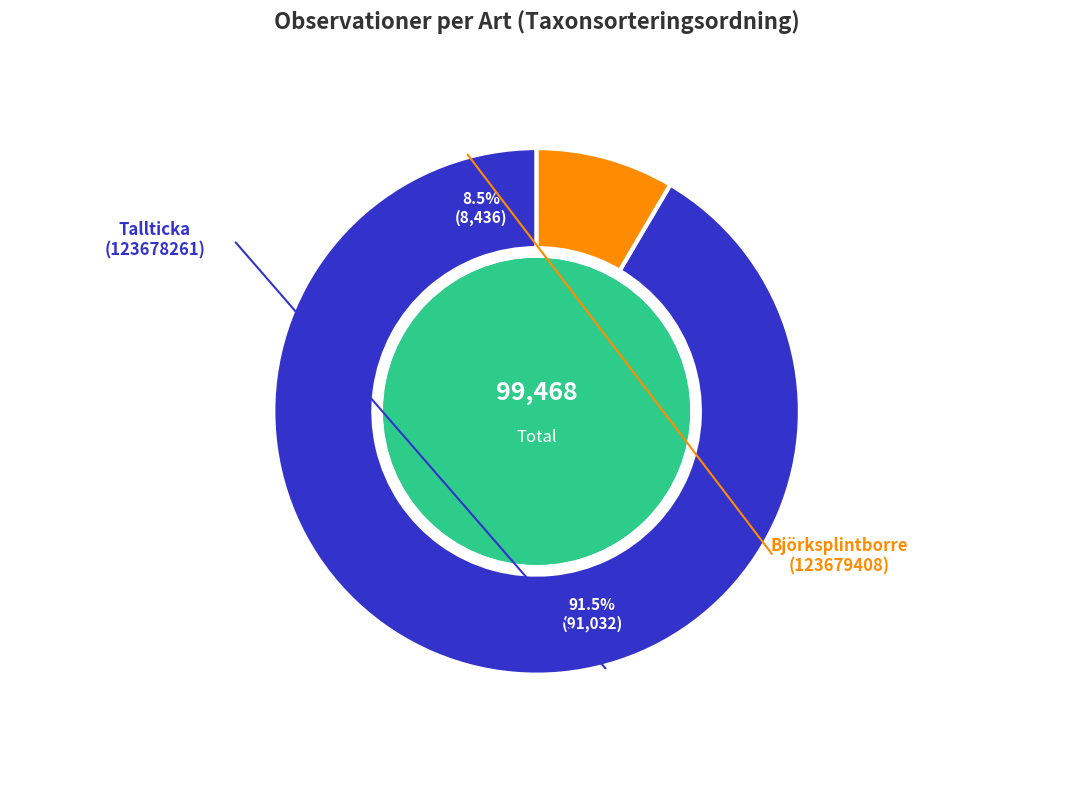

What percentage is the Björksplintborre (123679408) slice, to the nearest percent?

8%